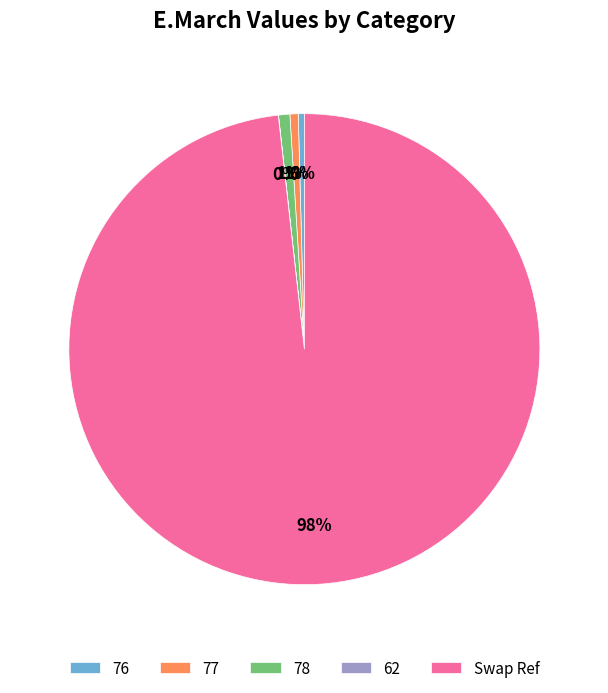

The Swap Ref slice represents 91% of the pie. True or false?

False